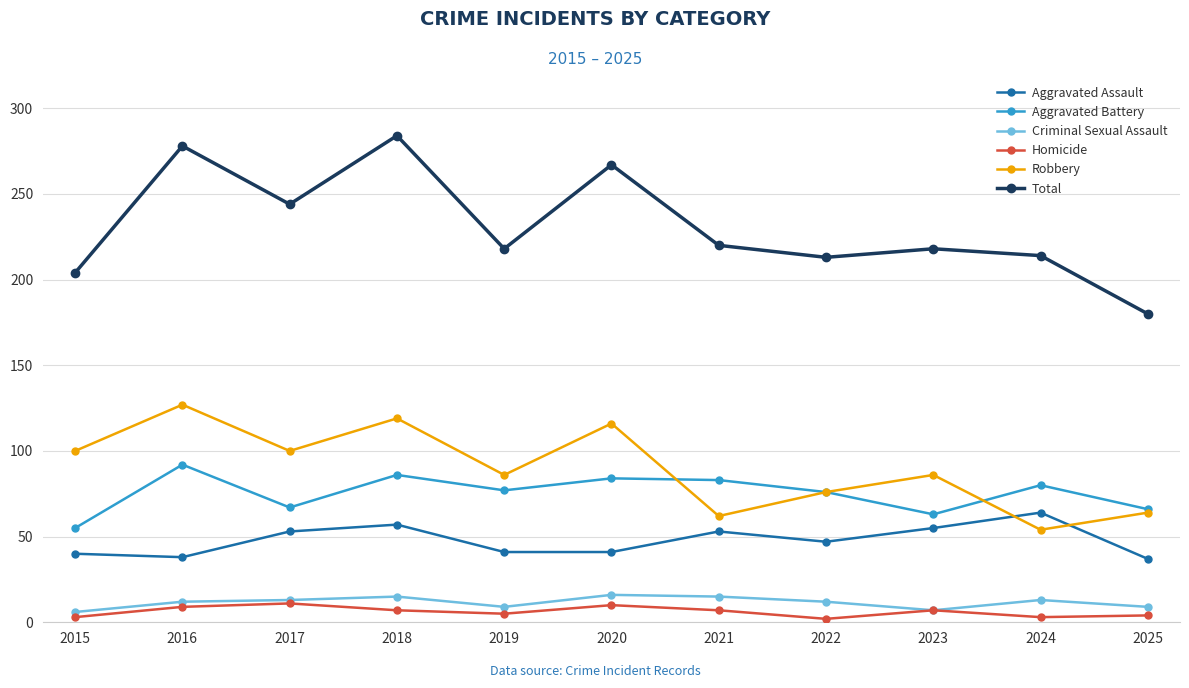

What is the value of the Homicide point at the 5th from the left?

5